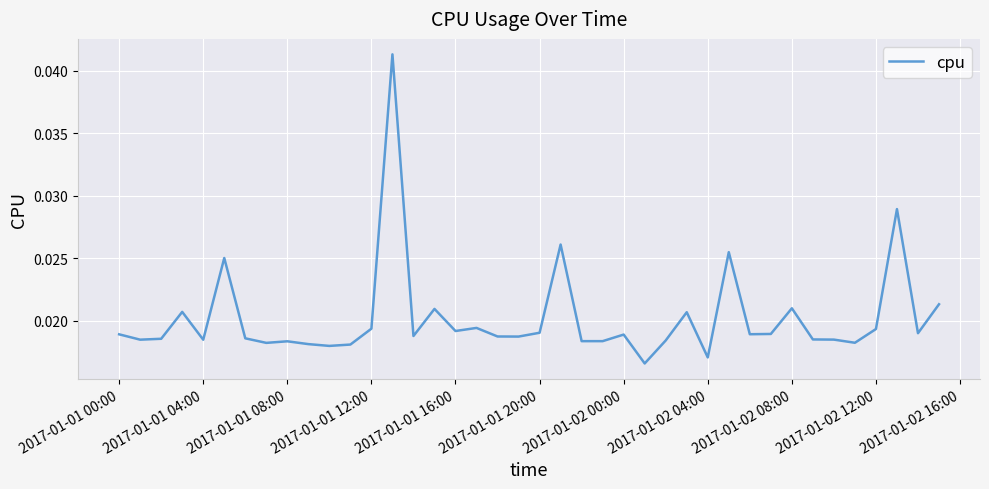

Does the chart have visible grid lines?

Yes